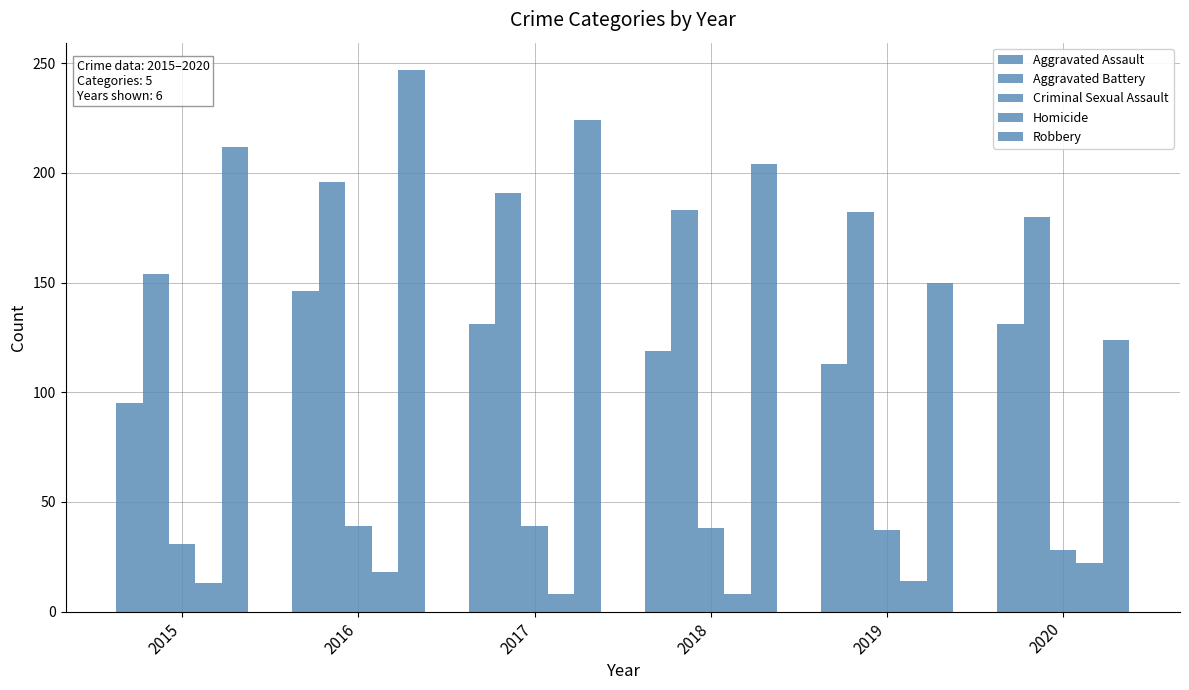

What is the difference between the maximum and minimum values in the Aggravated Assault series?

51